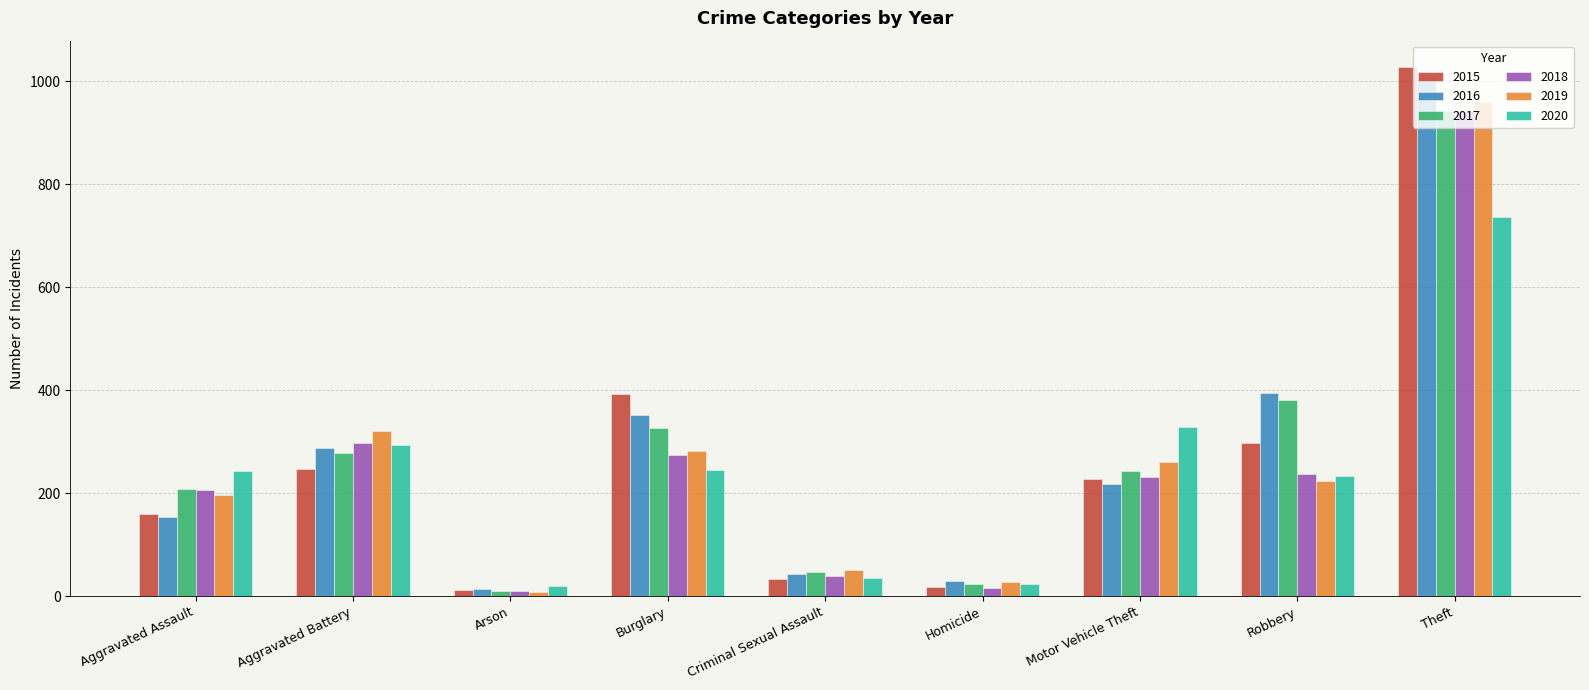

What is the sum of all 2019 values?

2328